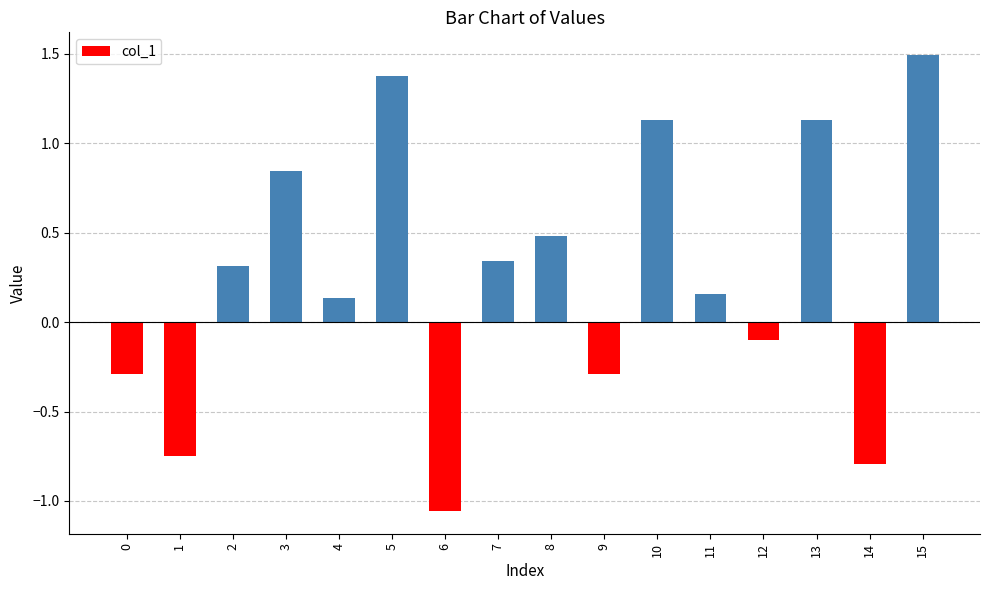

How many series are shown in this chart?

1